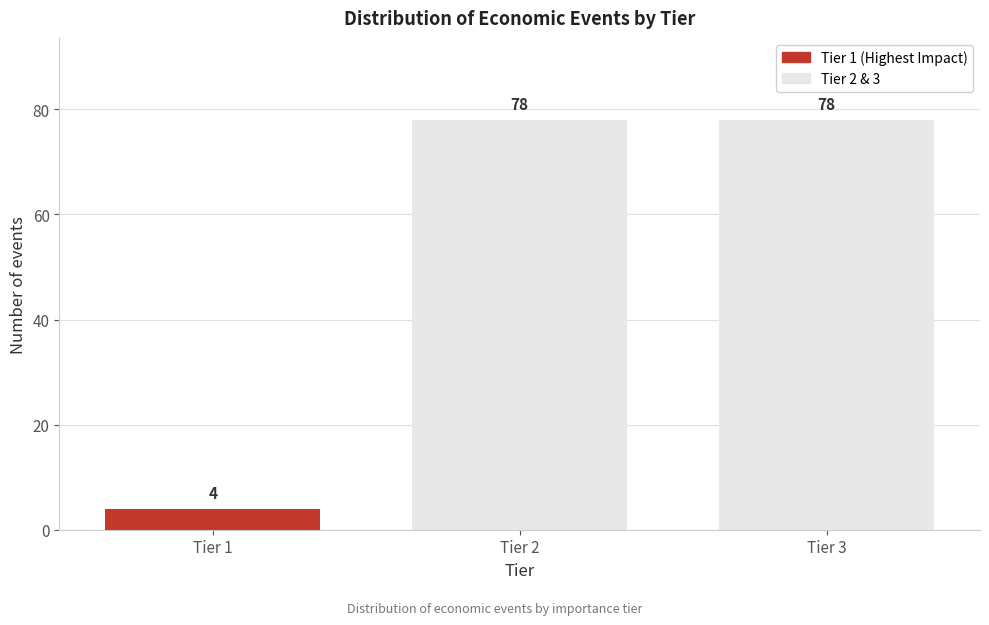

Reading left to right, transcribe all the data shown in this chart.

Tier 1=4	Tier 2=78	Tier 3=78